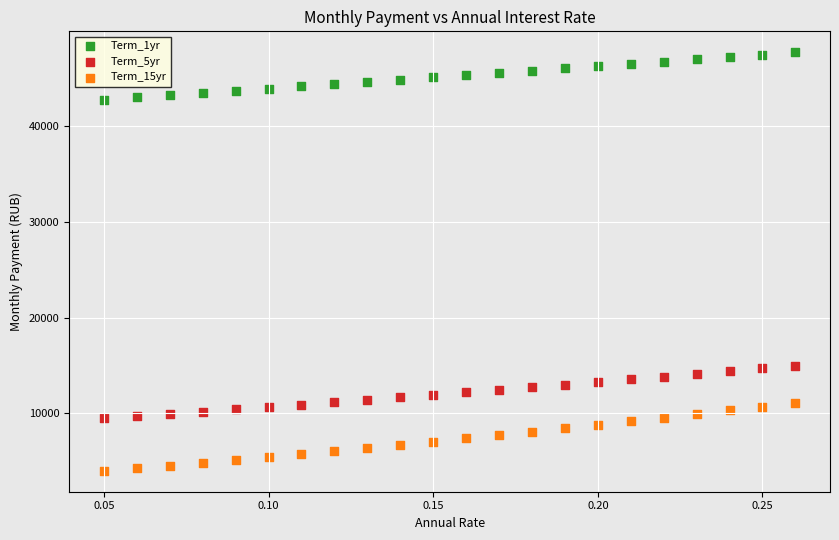

Across all data points, what is the range of Y values (max minus min)?

43811.1